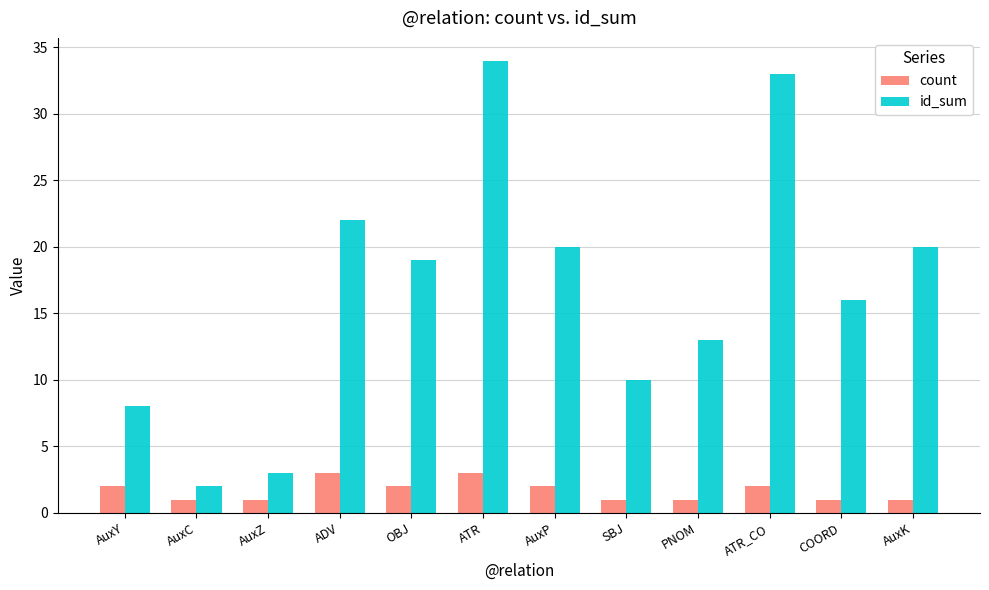

What is the label of the 12th bar from the right?

AuxY